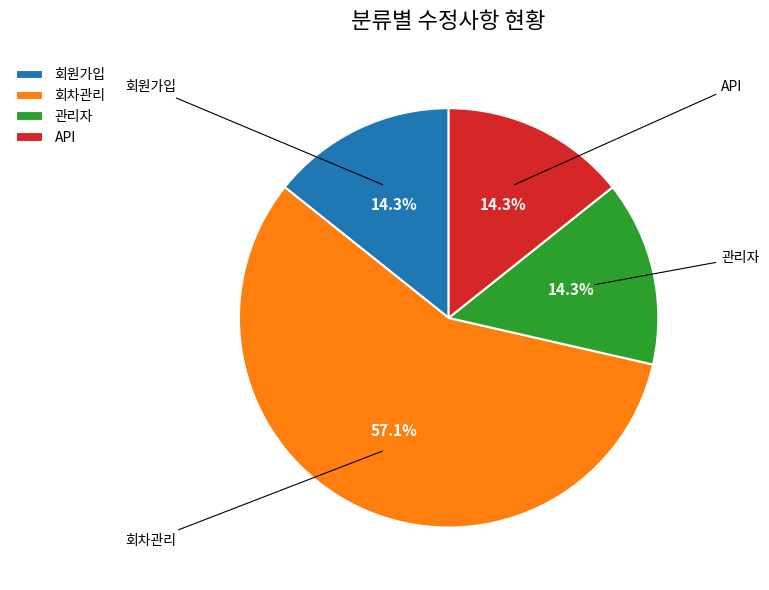

What is the total percentage of 회원가입 and 회차관리?

71.4%